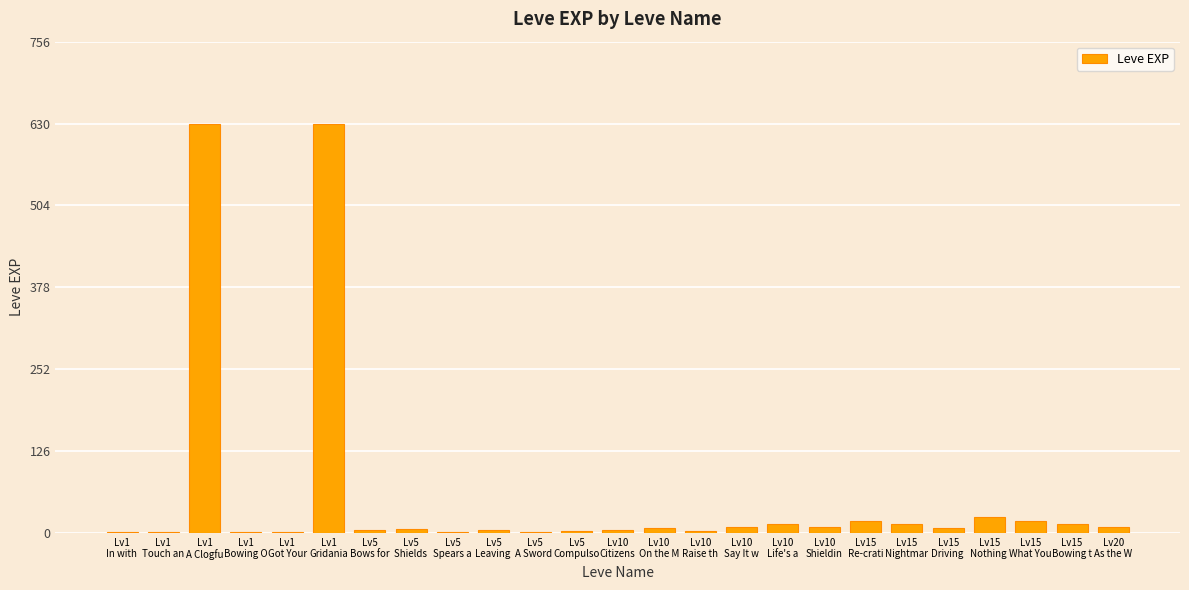

What is the sum of all values?

1434